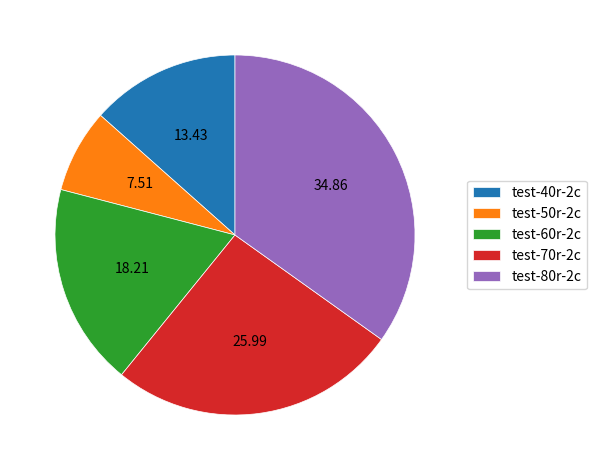

Approximately how many times larger is the value at test-40r-2c compared to test-60r-2c?

0.7